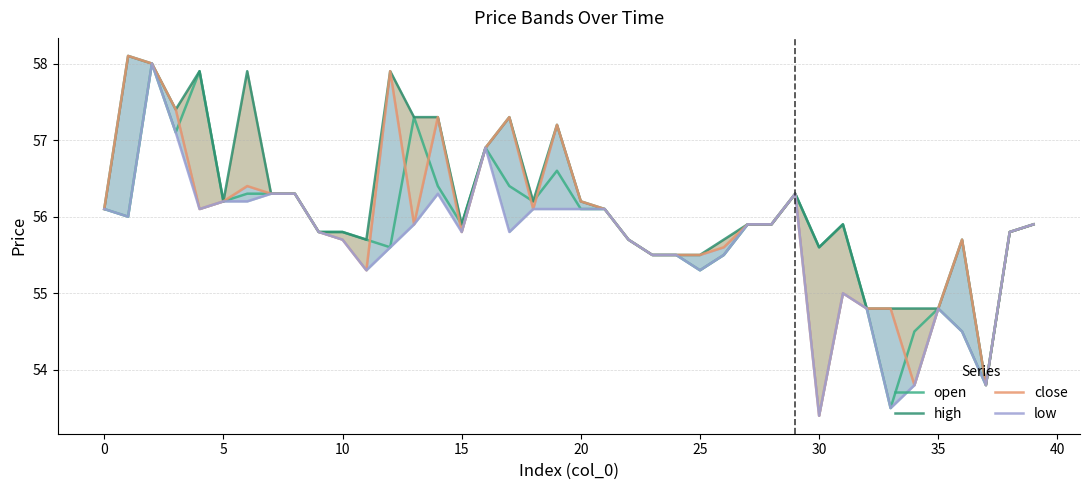

Which series has the largest total across all categories?

high